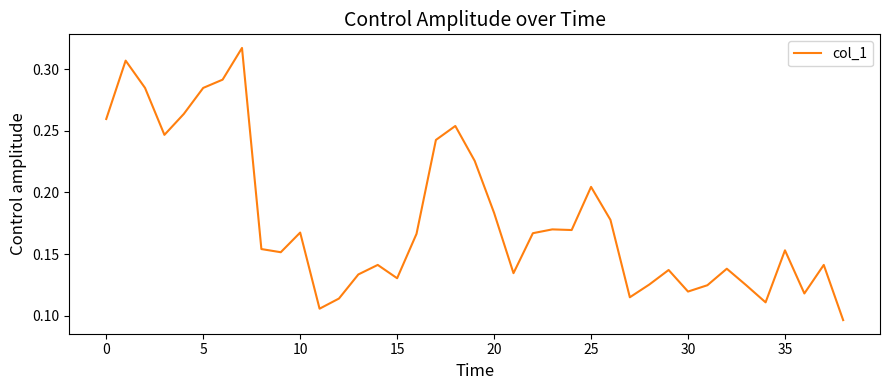

Is this an area chart (filled region under the line)?

No